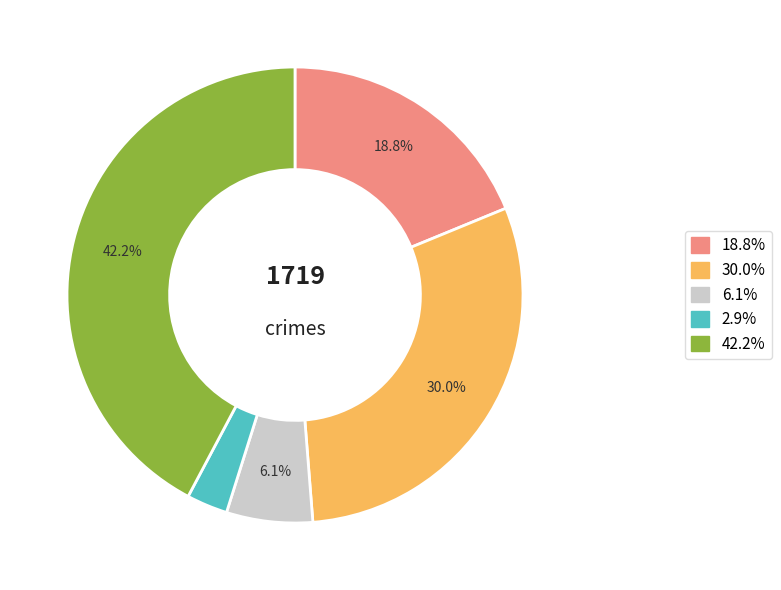

Is there any slice that represents more than half of the pie?

No